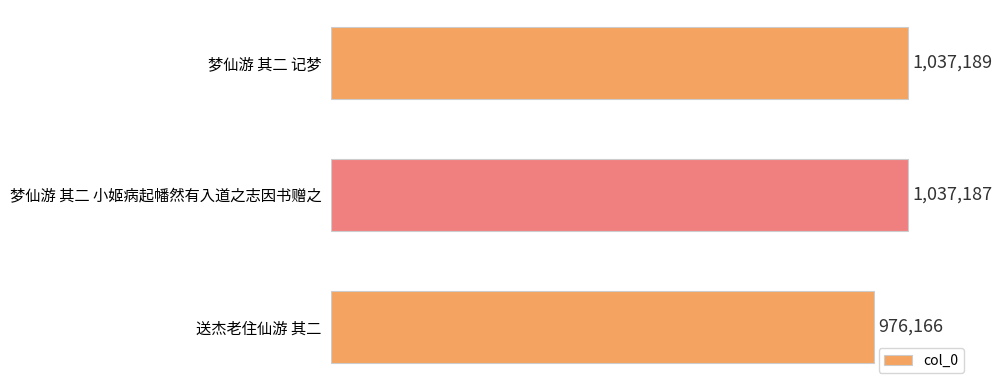

Rank the categories by value from highest to lowest.

梦仙游 其二 记梦, 梦仙游 其二 小姬病起幡然有入道之志因书赠之, 送杰老住仙游 其二